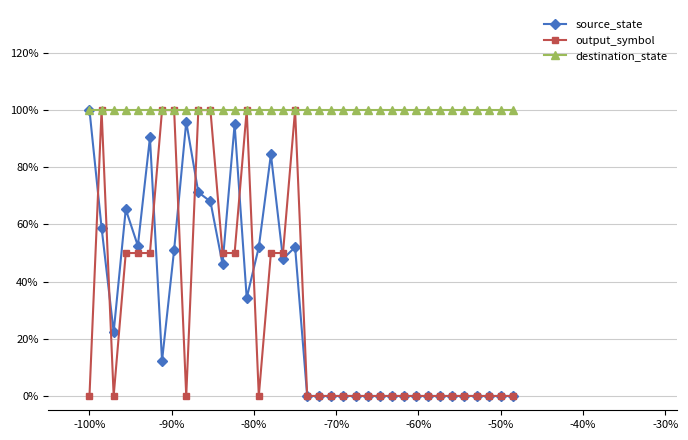

Is this an area chart (filled region under the line)?

No